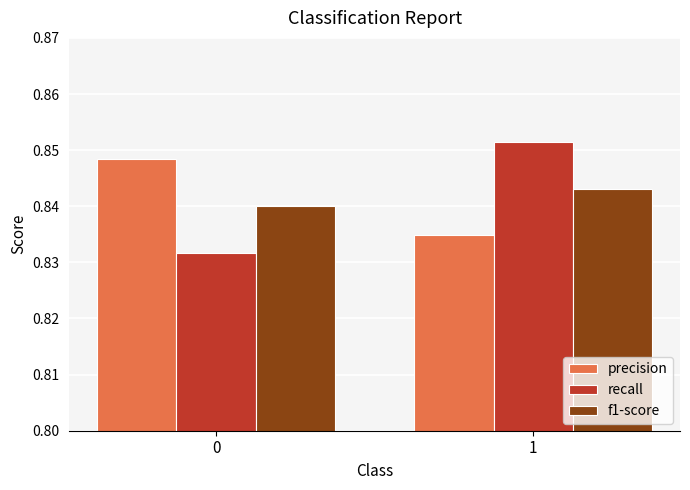

Count the number of categories in the chart.

2